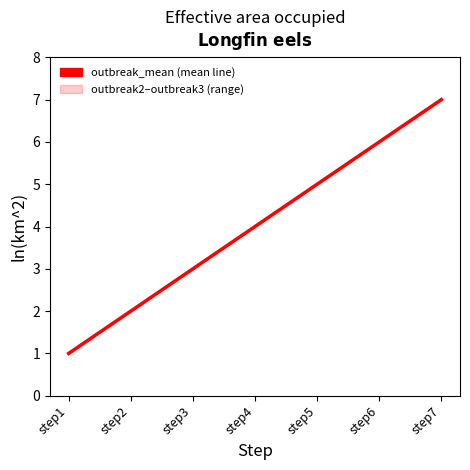

Reading left to right, extract all data points from this chart.

1	2	3	4	5	6	7